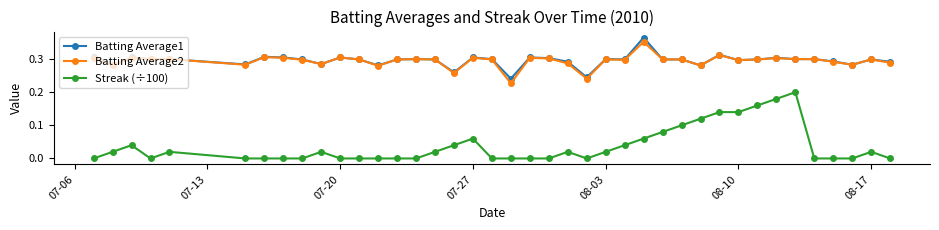

True or false: Batting Average2 and Streak (÷100) intersect in this chart.

False